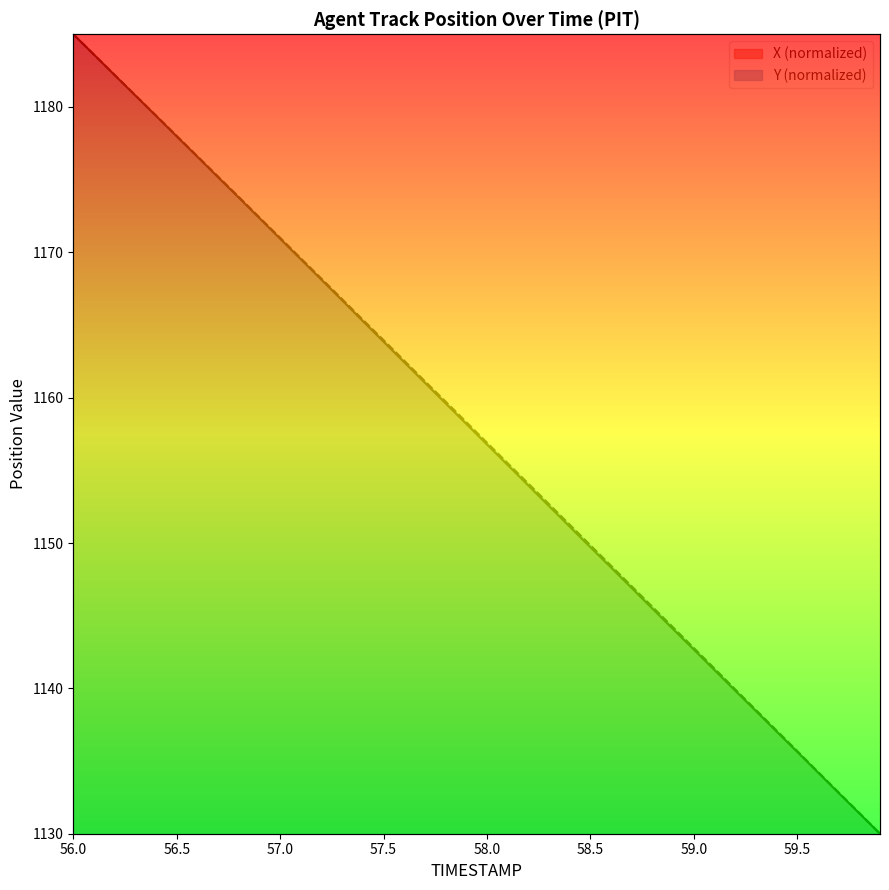

Which series has the largest total across all categories?

Y curve